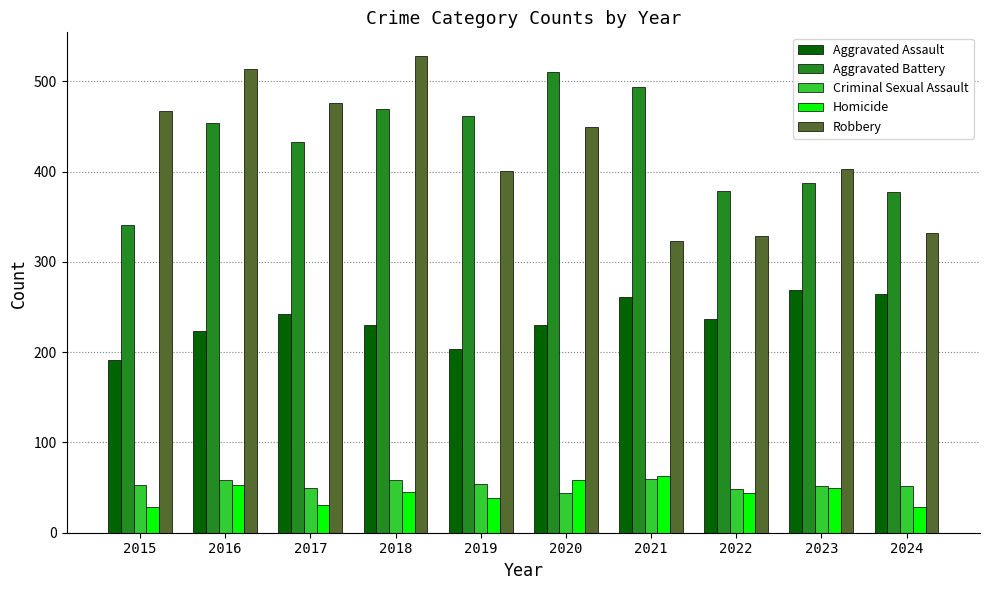

Rank the series at 2024 from highest to lowest value.

Aggravated Battery, Robbery, Aggravated Assault, Criminal Sexual Assault, Homicide